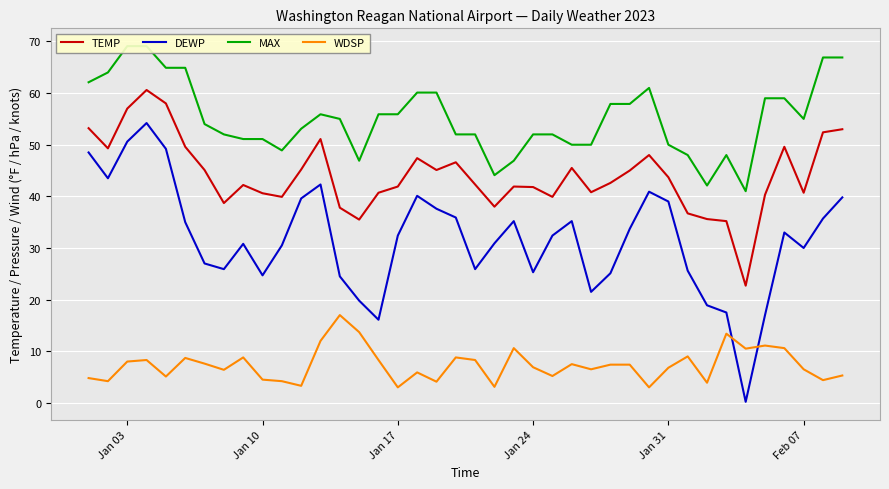

What is the average value of the DEWP series?

31.8